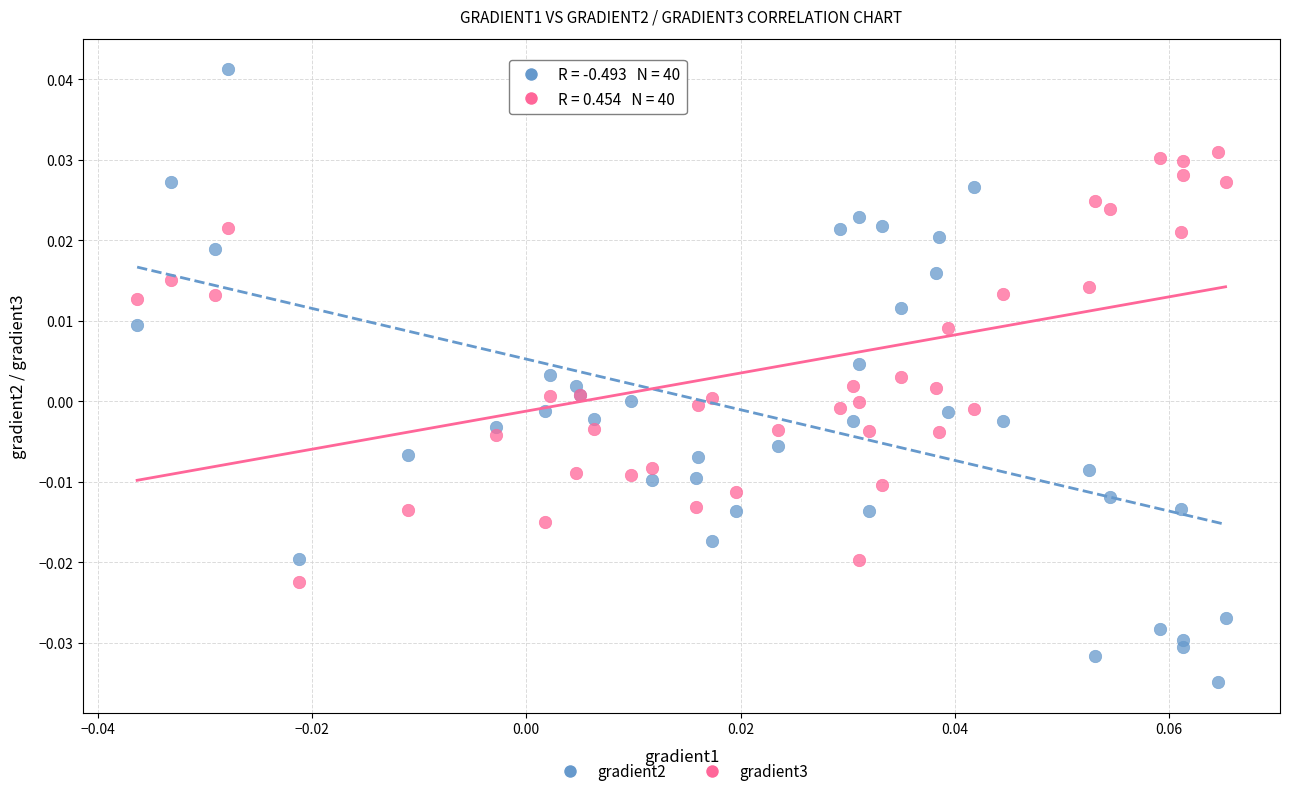

Which series reaches the minimum Y coordinate?

gradient2